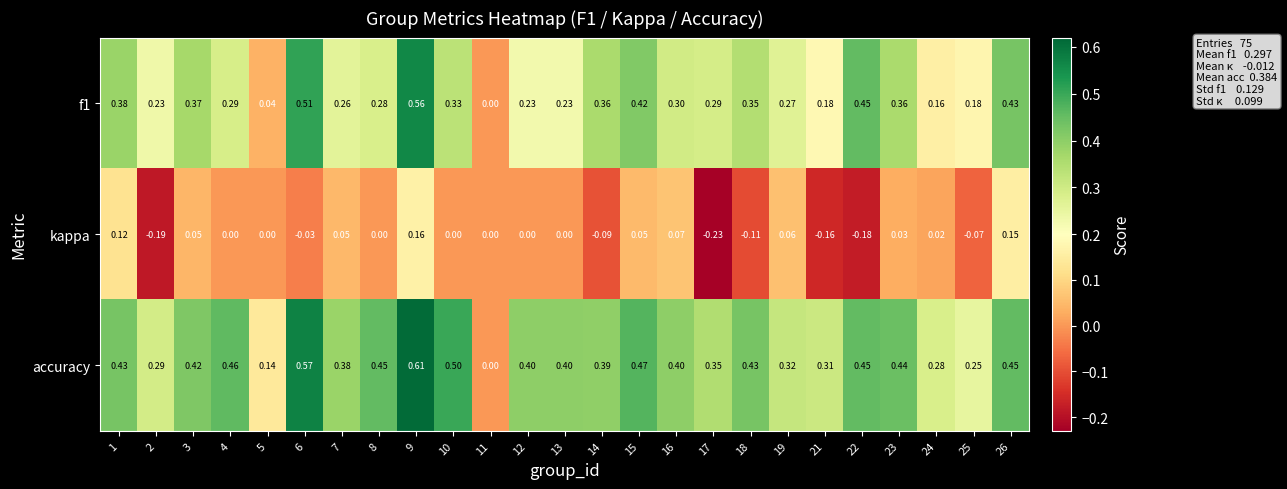

Which series has the largest total across all categories?

accuracy